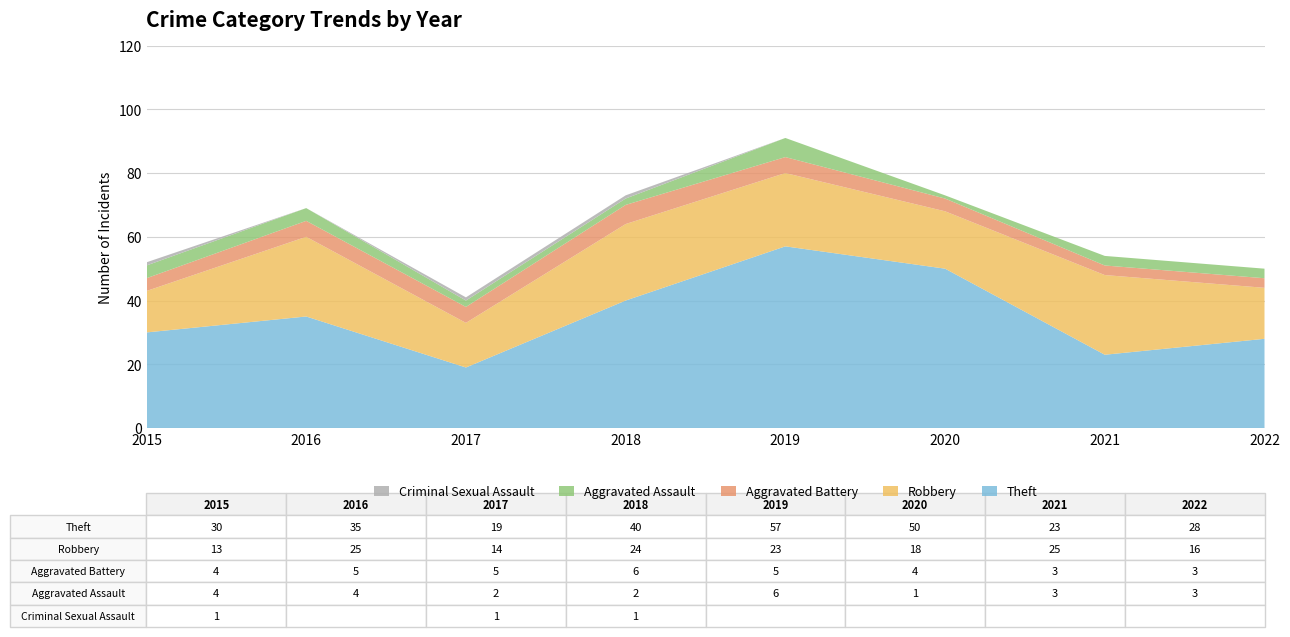

Reading left to right, extract all data points from this chart.

Theft: 2015=30	2016=35	2017=19	2018=40	2019=57	2020=50	2021=23	2022=28
Robbery: 2015=13	2016=25	2017=14	2018=24	2019=23	2020=18	2021=25	2022=16
Aggravated Battery: 2015=4	2016=5	2017=5	2018=6	2019=5	2020=4	2021=3	2022=3
Aggravated Assault: 2015=4	2016=4	2017=2	2018=2	2019=6	2020=1	2021=3	2022=3
Criminal Sexual Assault: 2015=1	2016=0	2017=1	2018=1	2019=0	2020=0	2021=0	2022=0